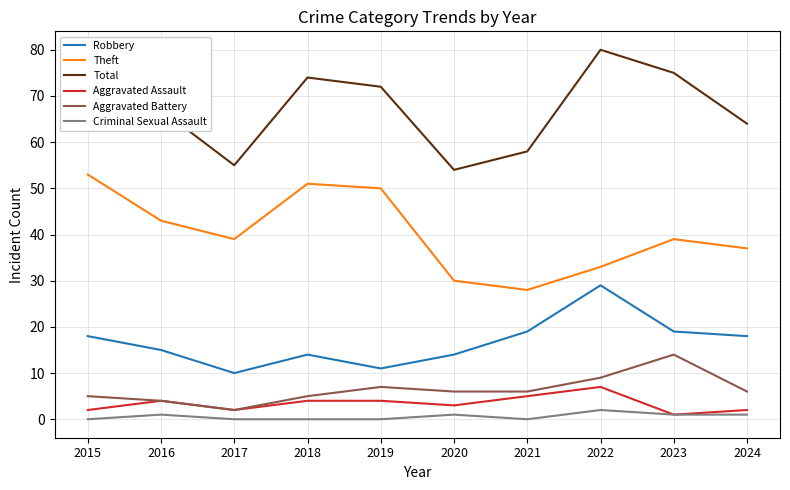

True or false: Total and Aggravated Battery cross at least once.

False